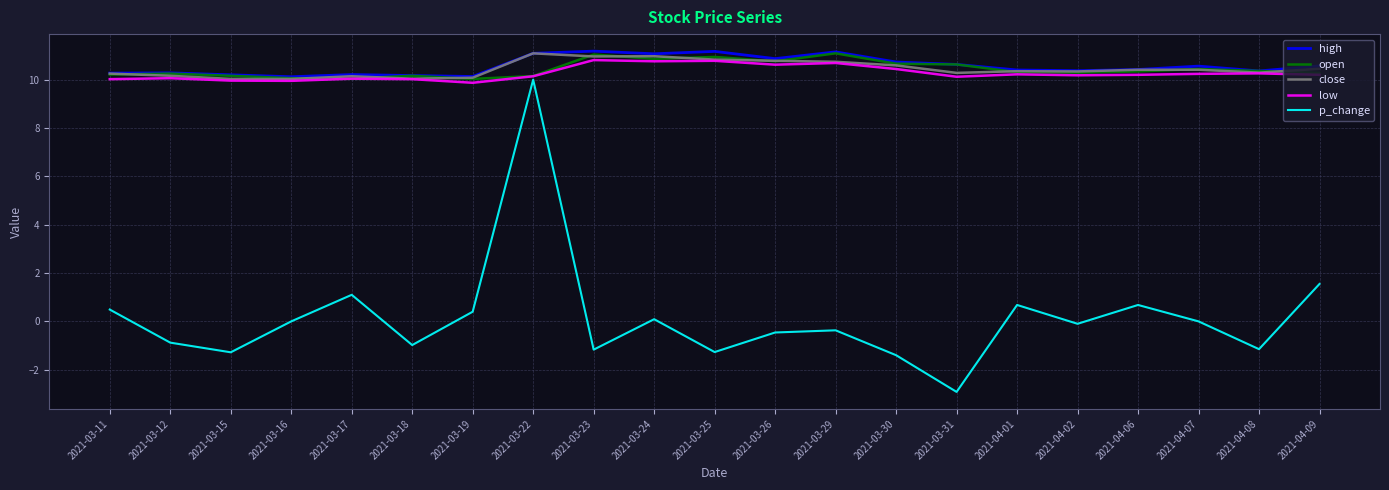

Does the chart have visible grid lines?

Yes